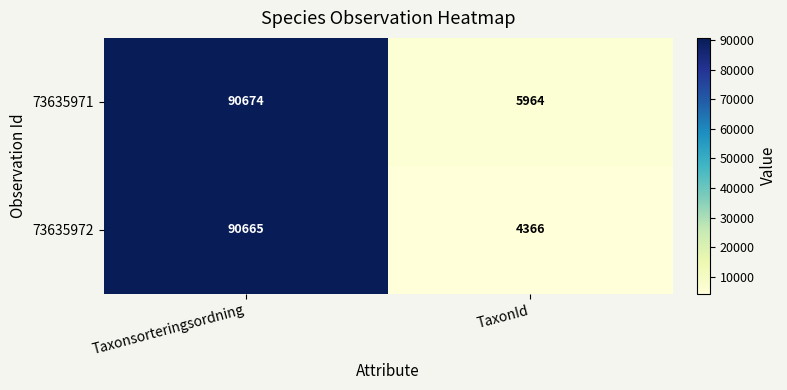

The 73635972 series shows 4366 at TaxonId. True or false?

True